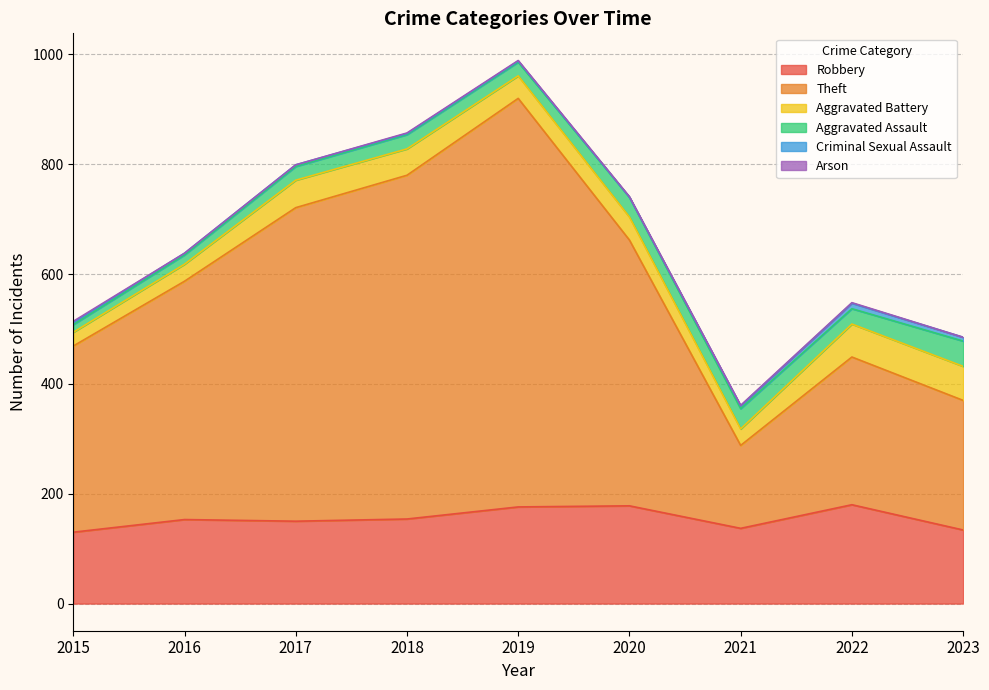

Between 2019 and 2020, which series saw the biggest shift?

Theft